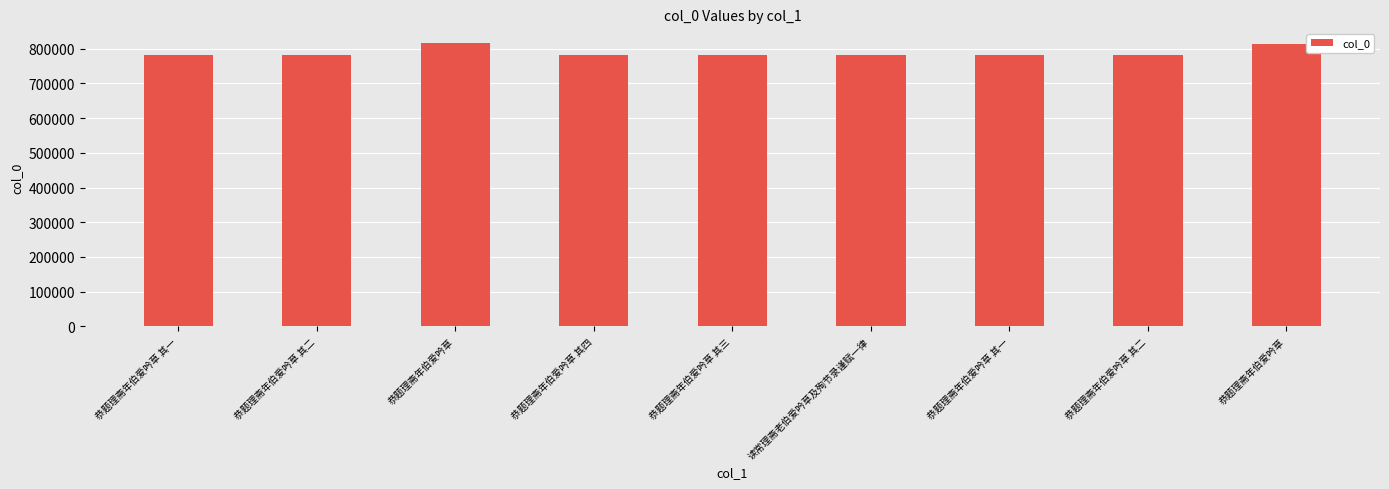

What is the greatest value displayed?

817471